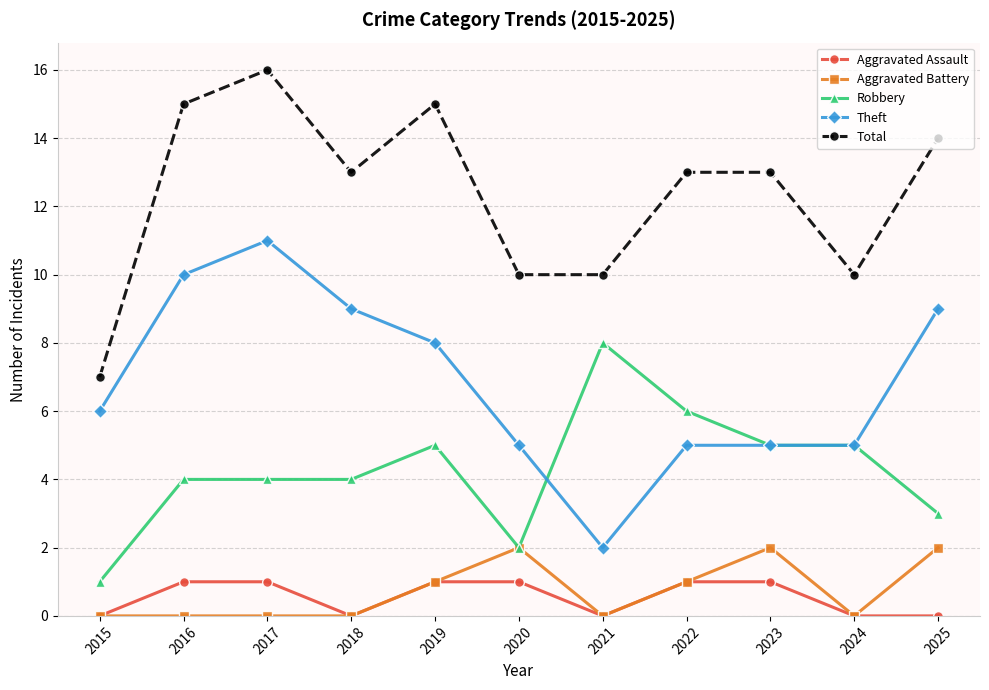

What is the maximum value for Aggravated Assault?

1